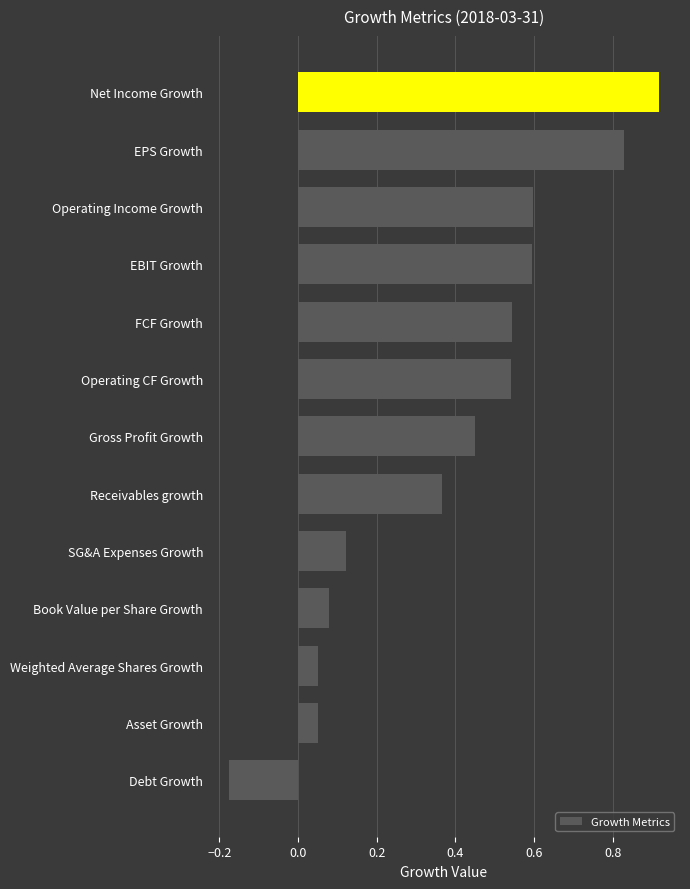

What is the sum of all values?

5.0